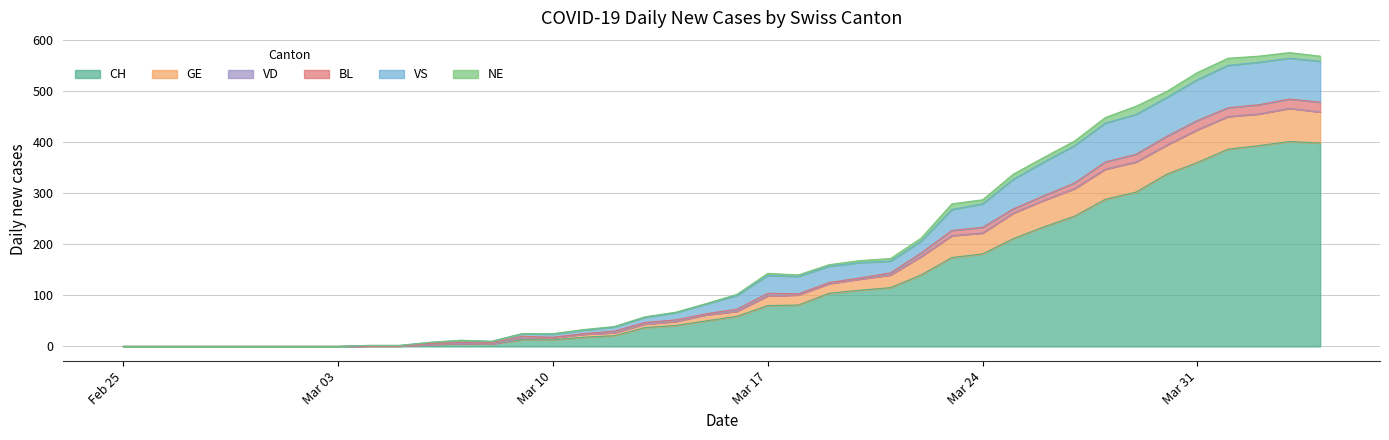

At which category does VS reach its first local valley?

2020-03-08